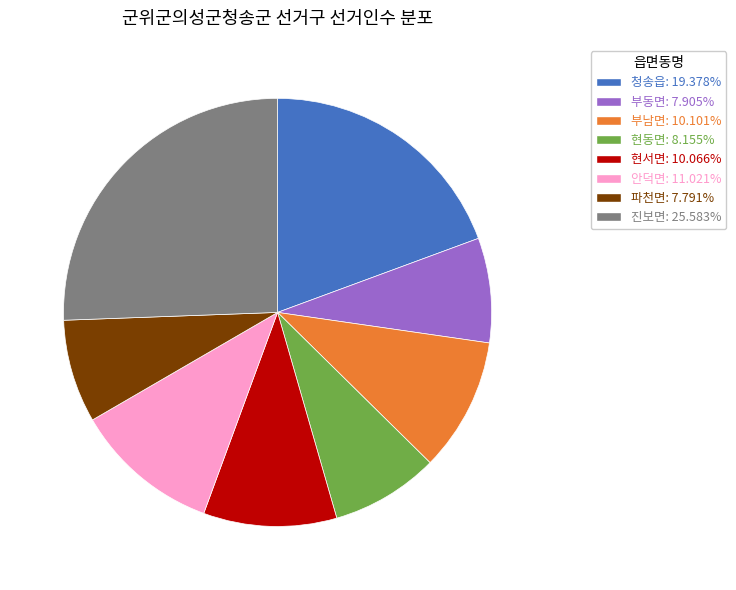

Is there any slice that represents more than half of the pie?

No